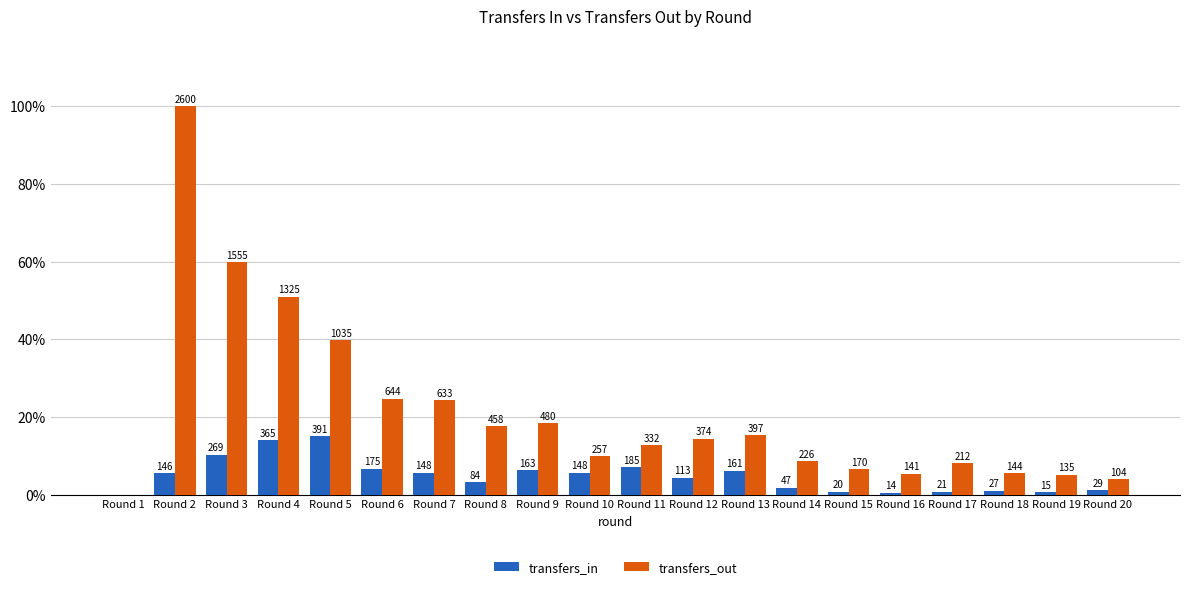

What is the total value across all series at Round 18?

6.6